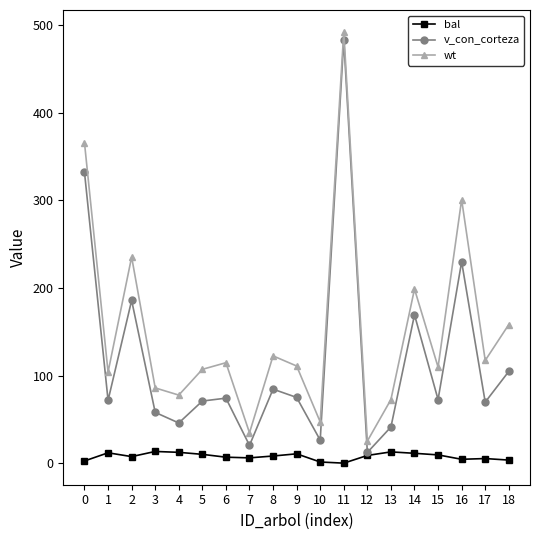

Is the value of wt at 18 greater than the value of v_con_corteza at 11?

No